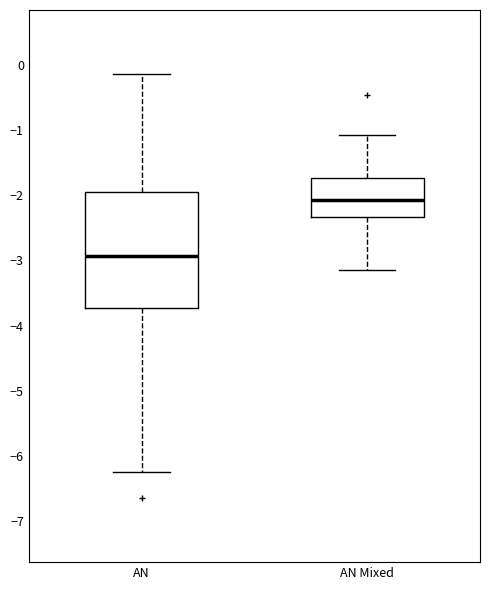

Which box's median line is the highest?

AN Mixed